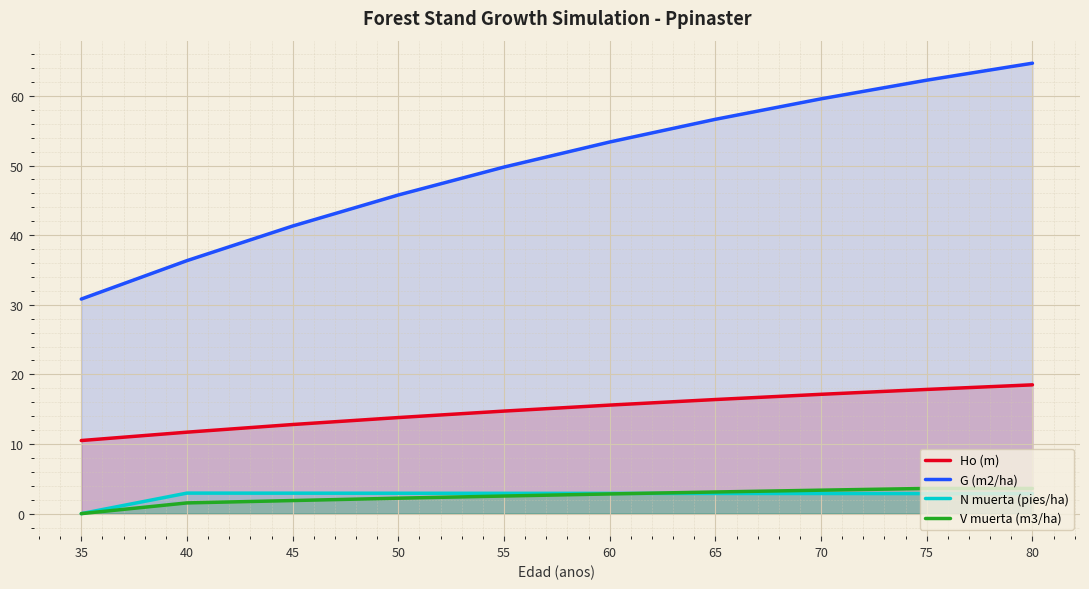

Which category has the highest value in the Ho (m) series?

80